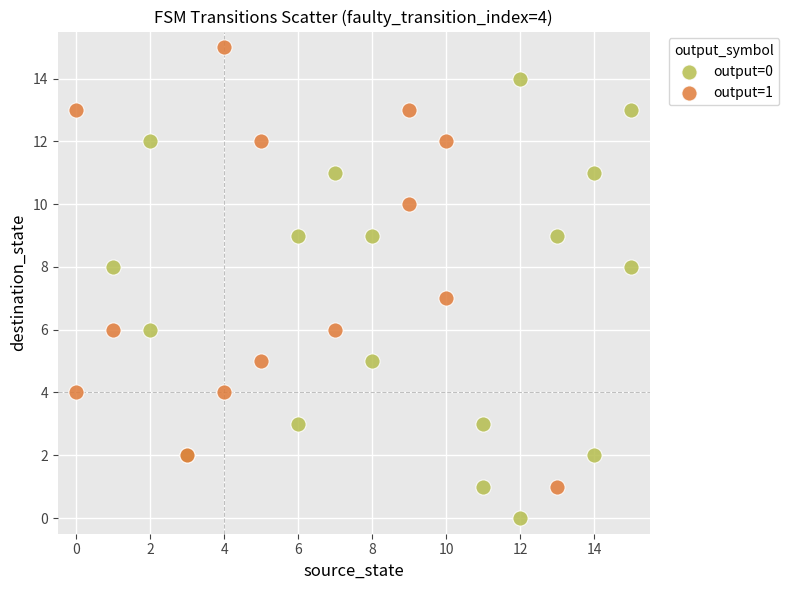

Which series contains the highest Y value?

output=1